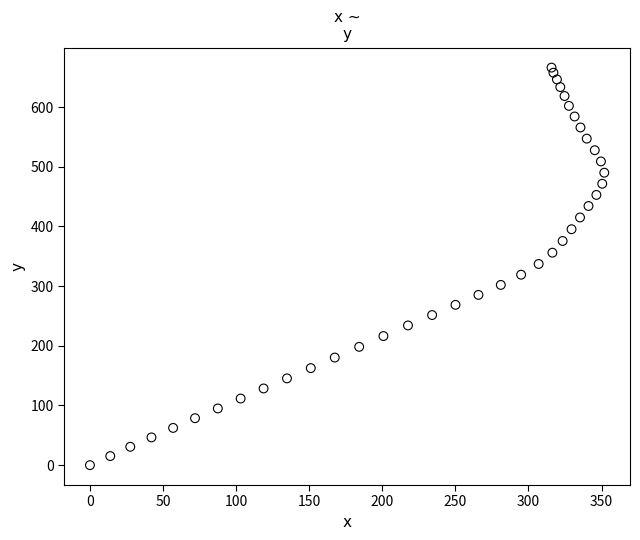

What is the range of Y values (max minus min)?

666.1